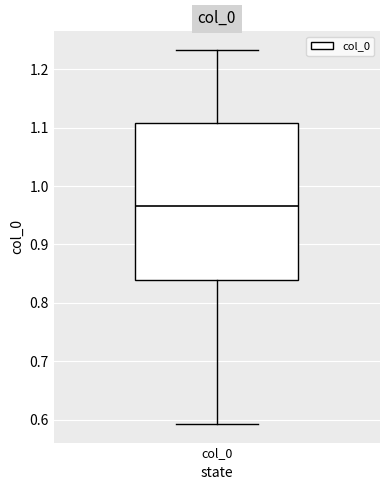

Read this box plot against the y-axis: the position of the median line, the range covered by the box, and the ends of both whiskers. The values are not printed on the chart, so give them approximately, as read against the axis.

median 0.97, box 0.84 to 1.11, whiskers 0.59 to 1.23